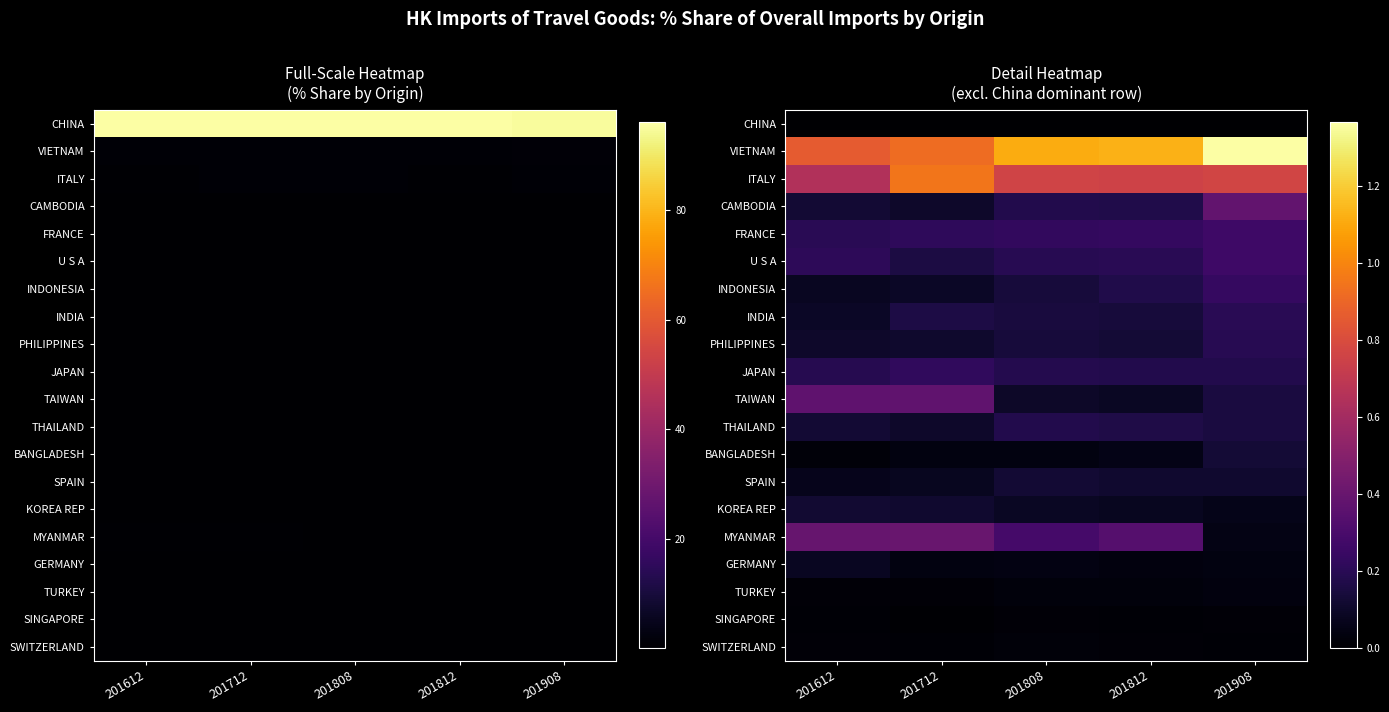

What value does the VIETNAM series have at 201612?

0.9